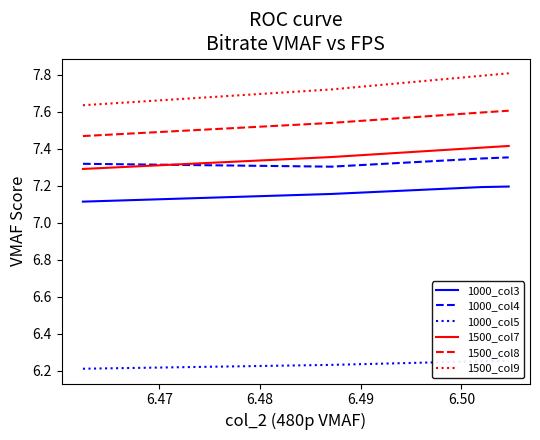

How many series are shown in this chart?

6